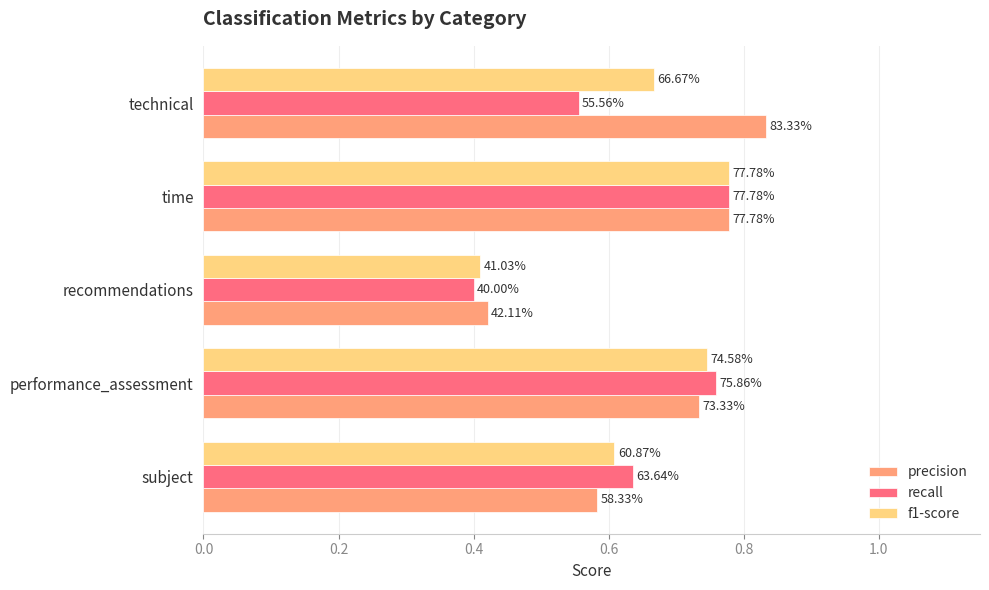

Which series has the largest total across all categories?

precision